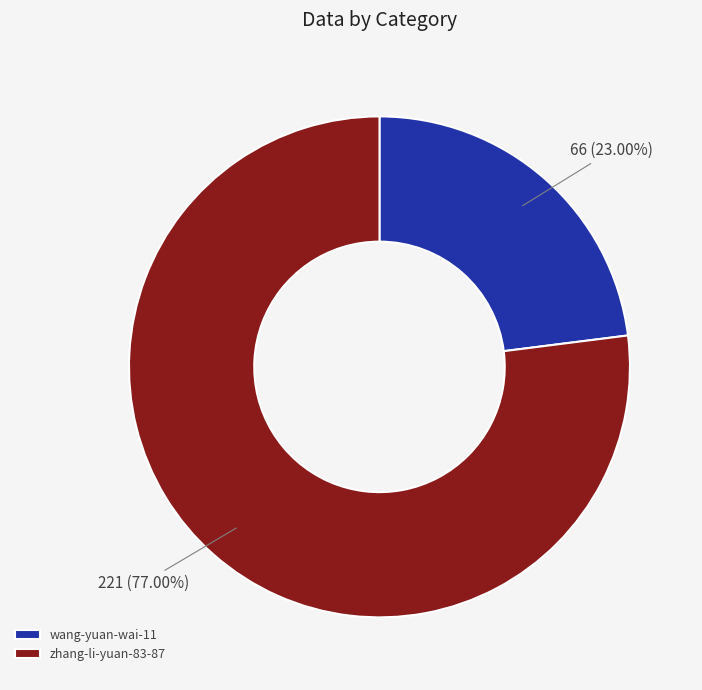

What percentage is the zhang-li-yuan-83-87 slice, to the nearest percent?

77%